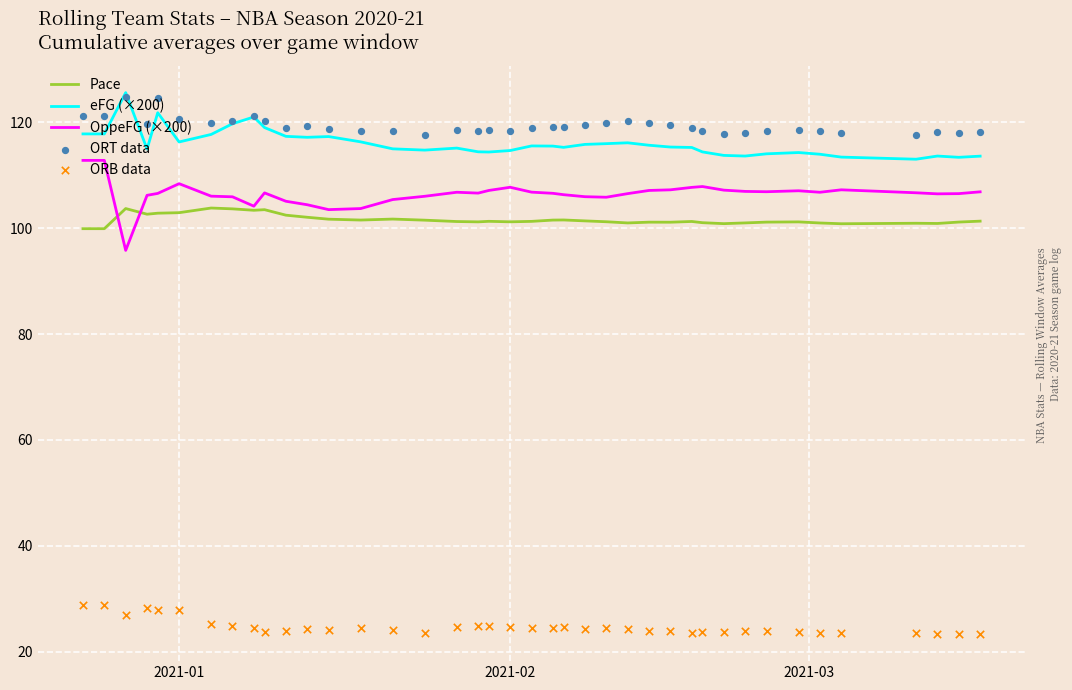

Which series has the widest spread of Y values?

OppeFG (×200)